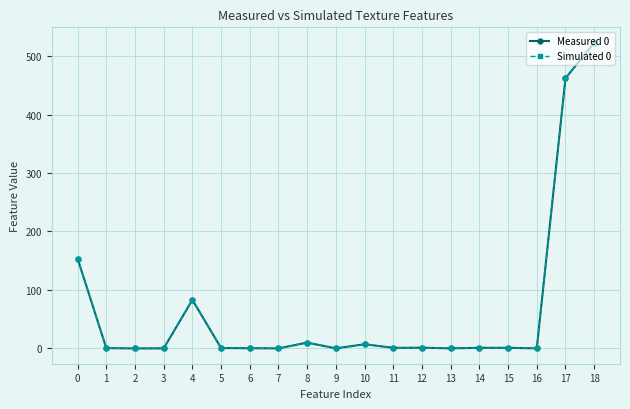

At how many categories does at least one series exceed 82?

4